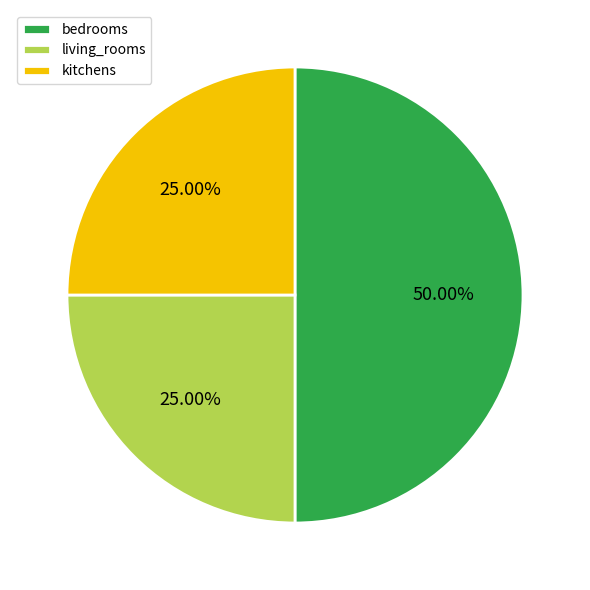

Is kitchens the majority of the pie?

No